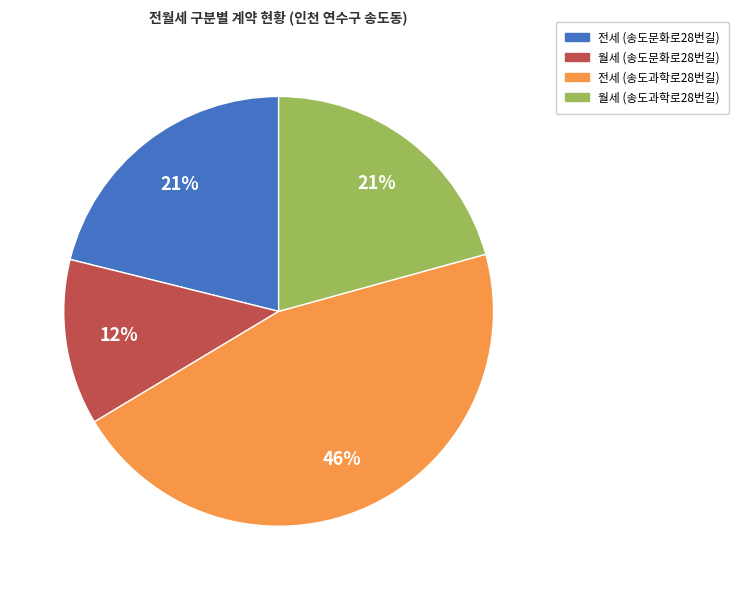

Does 월세 (송도과학로28번길) account for over 50% of the chart?

No